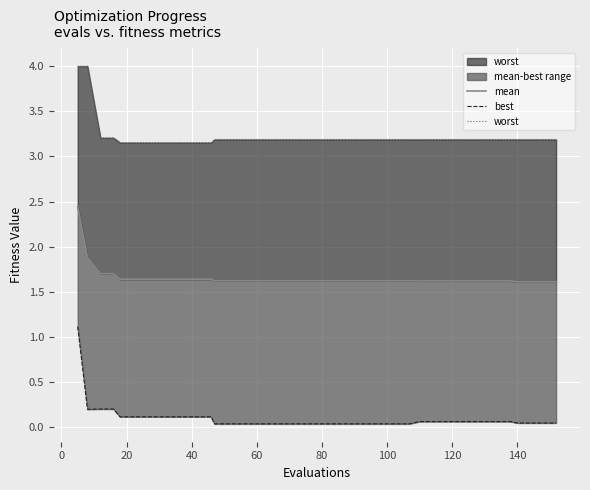

Which series has the widest spread of values?

best